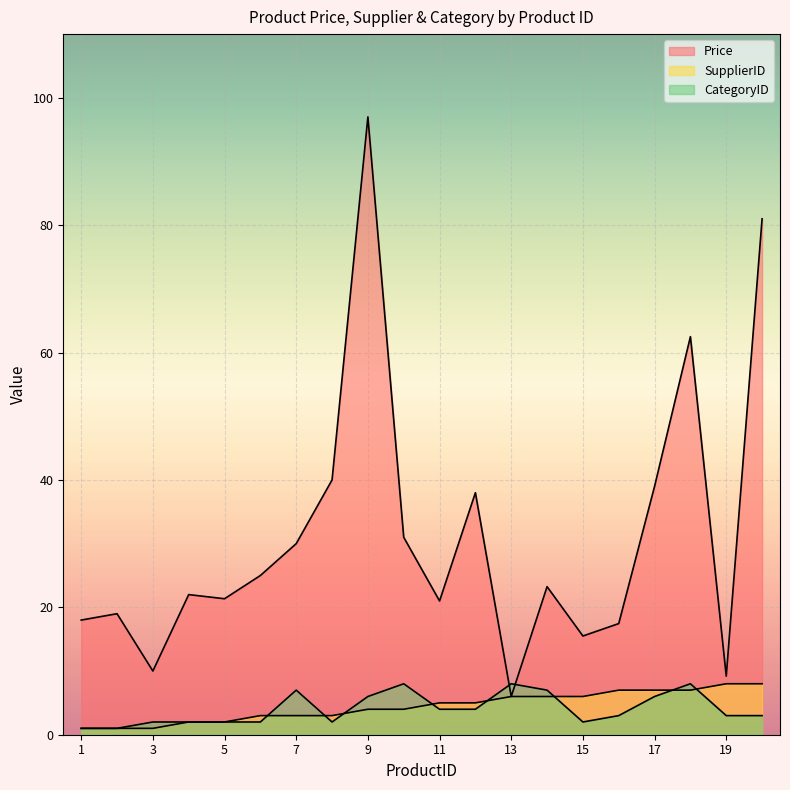

How many distinct data groups are displayed?

3